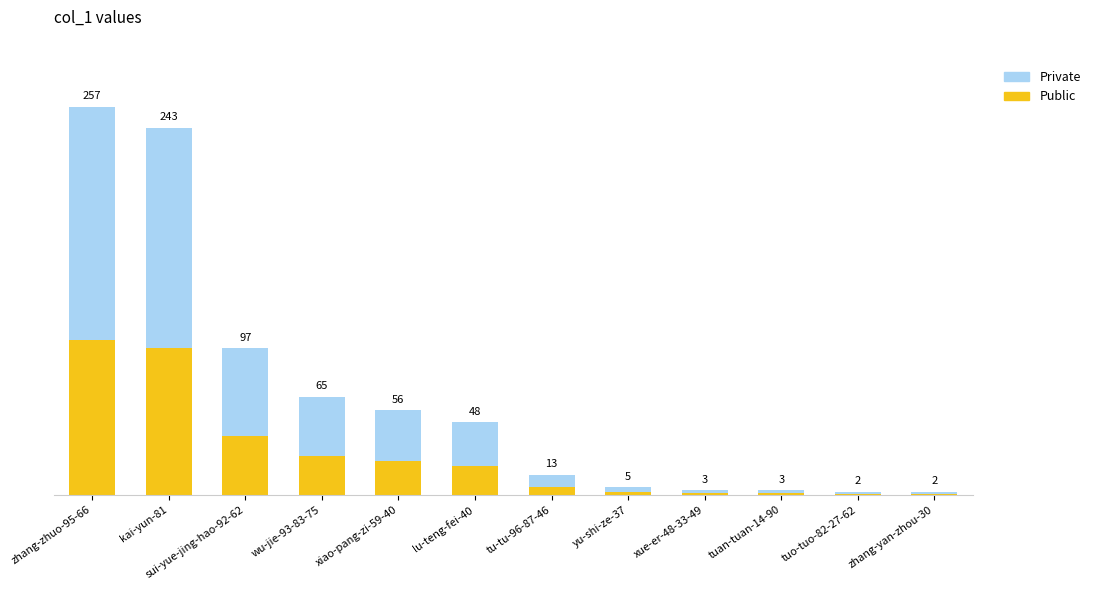

Are the bars grouped side by side (vs. stacked)?

No